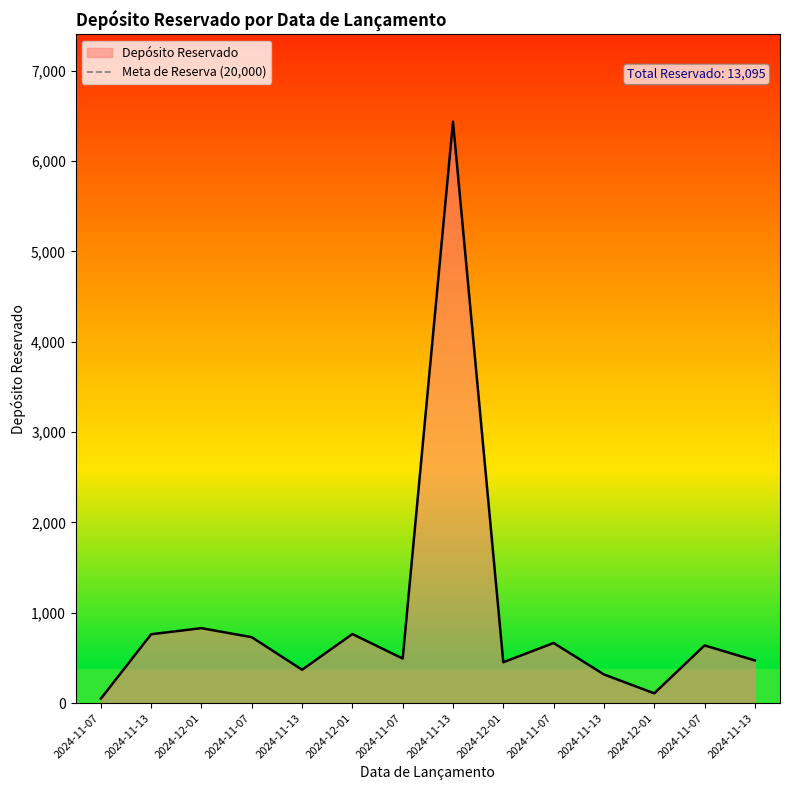

Reading left to right, extract all data points from this chart.

50	763	830	730	370	765	494	6435	453	666	318	109	639	473